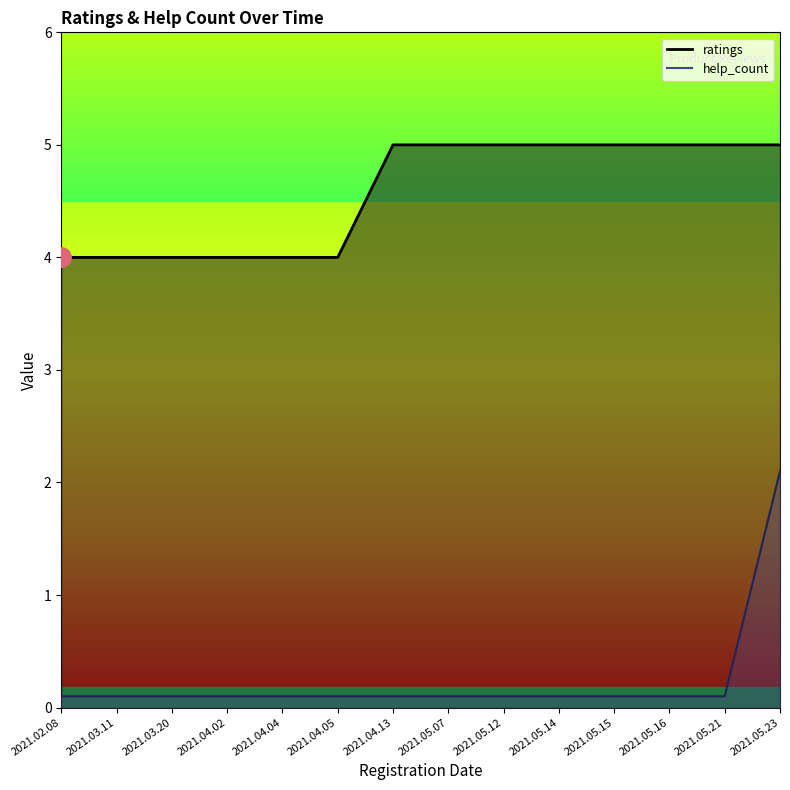

At how many categories does at least one series exceed 0?

14